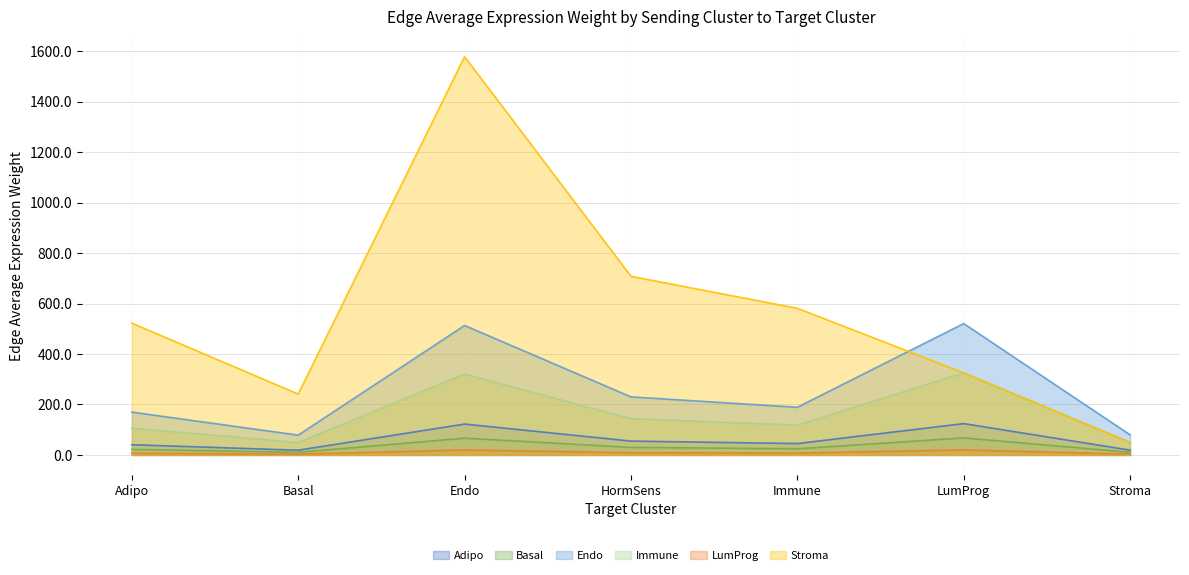

What position from the right is Adipo?

7